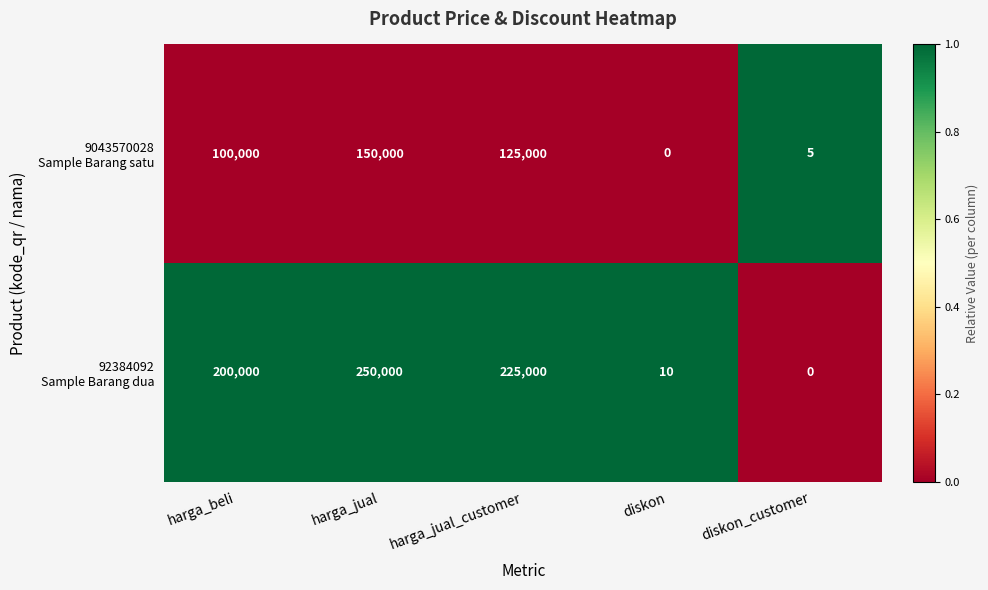

What is the spread (max minus min) of values at diskon?

10